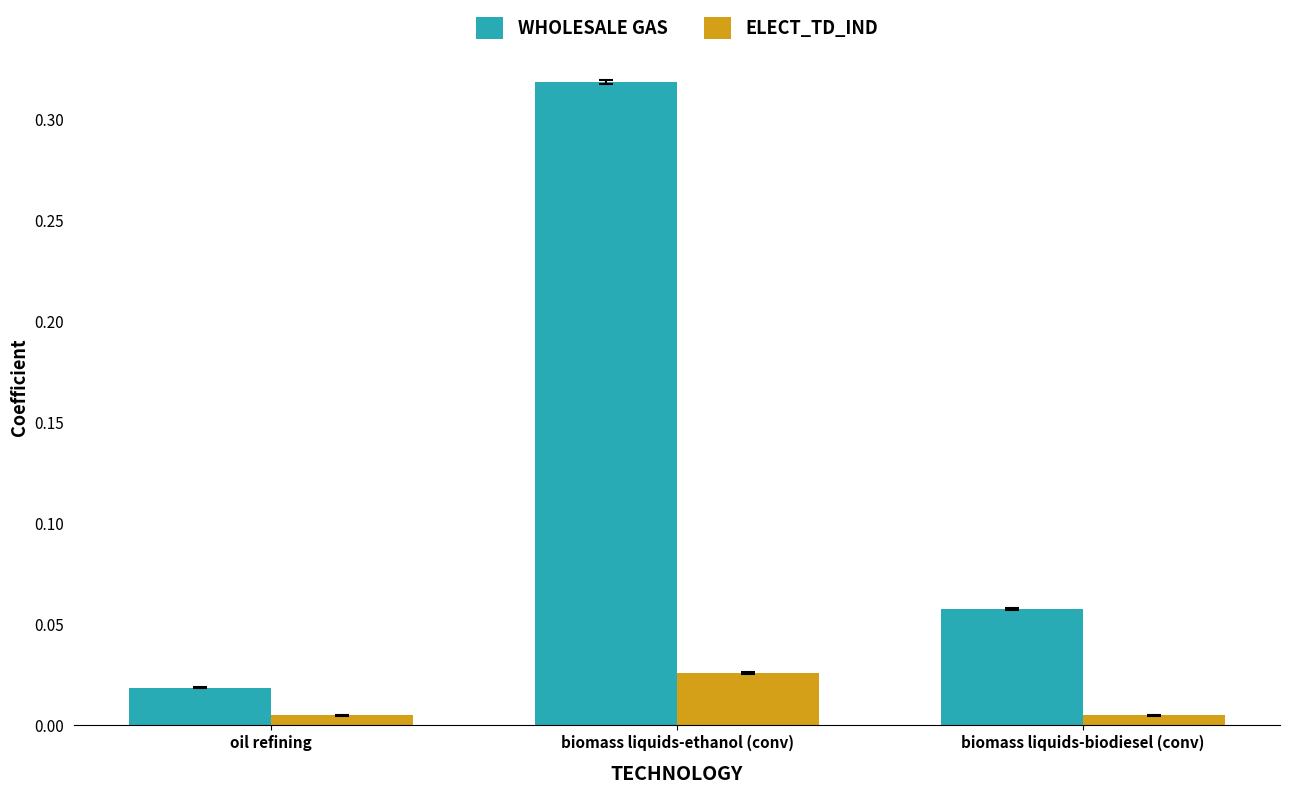

At which category is the sum across all series the highest?

biomass liquids-ethanol (conv)